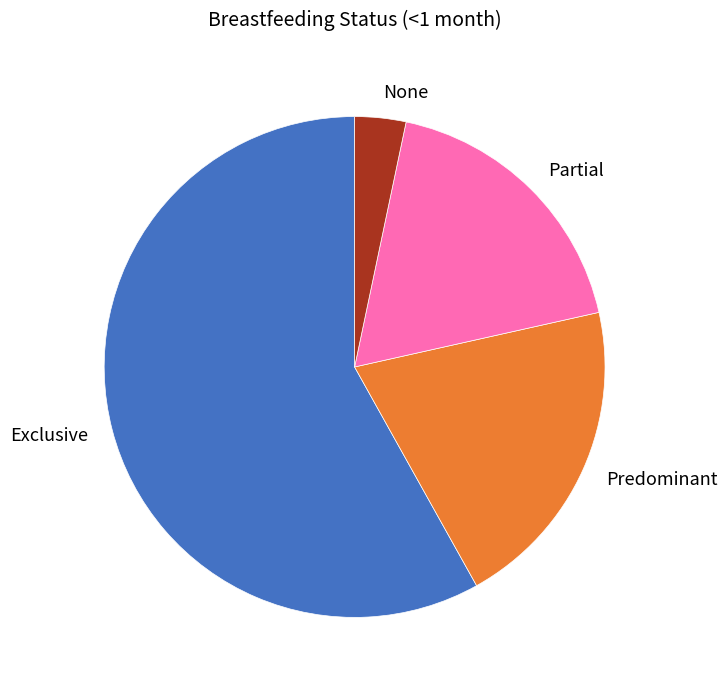

How many slices are in this pie chart?

4